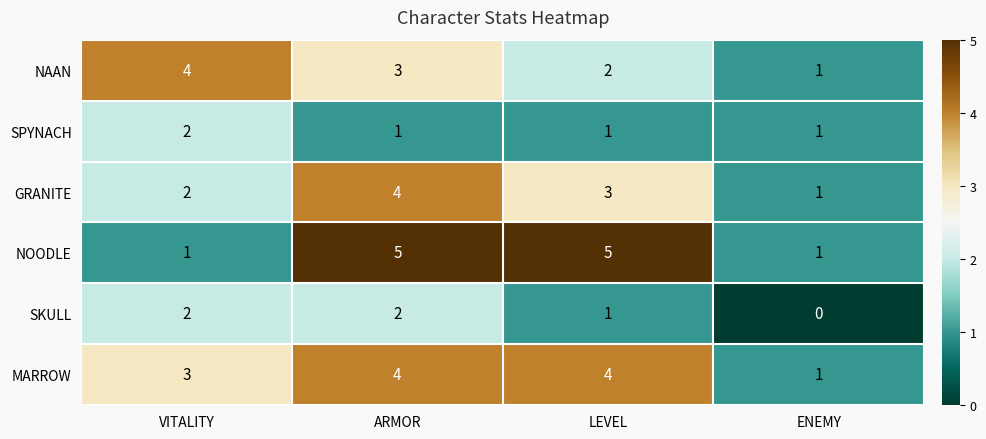

What is the total value across all series at LEVEL?

16